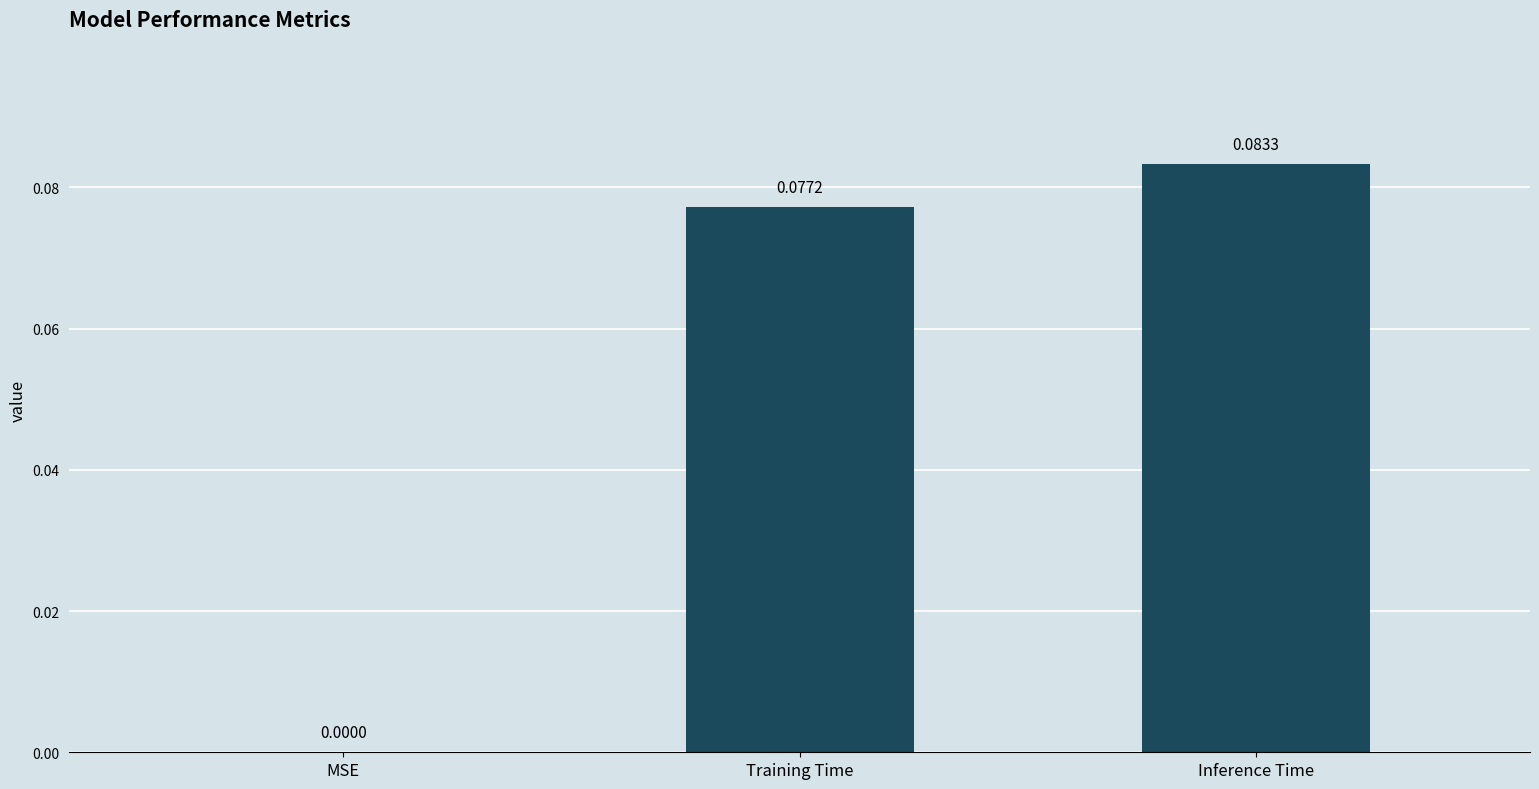

Which category has the highest value across all series?

Inference Time